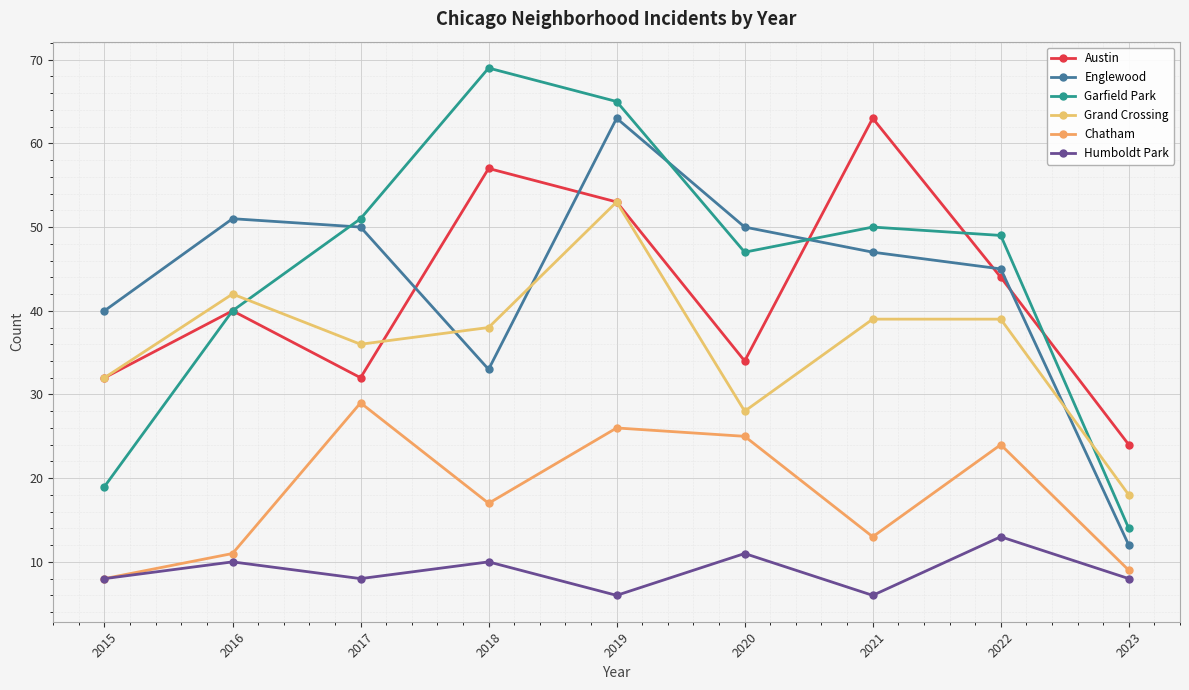

Is it true that Grand Crossing equals 42 at 2016?

True